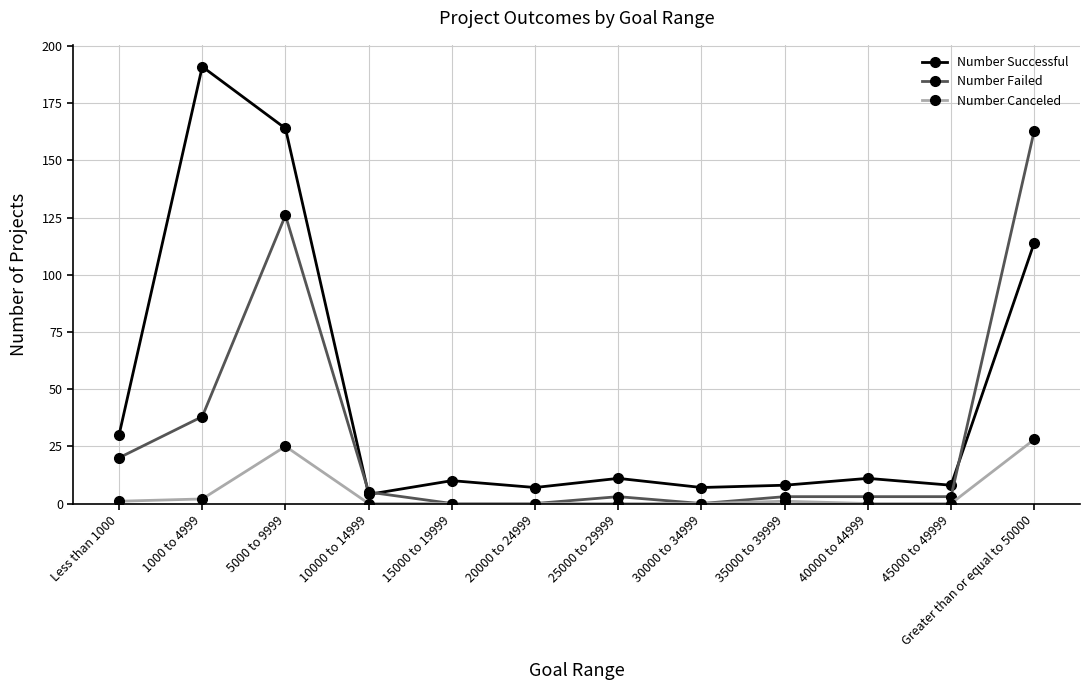

In Number Successful, how many points are lower than both neighbors (excluding endpoints)?

4